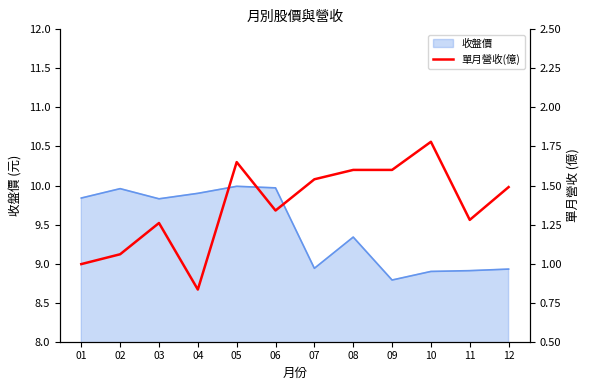

How many interior local peaks (higher than both neighbors) does the data have?

3